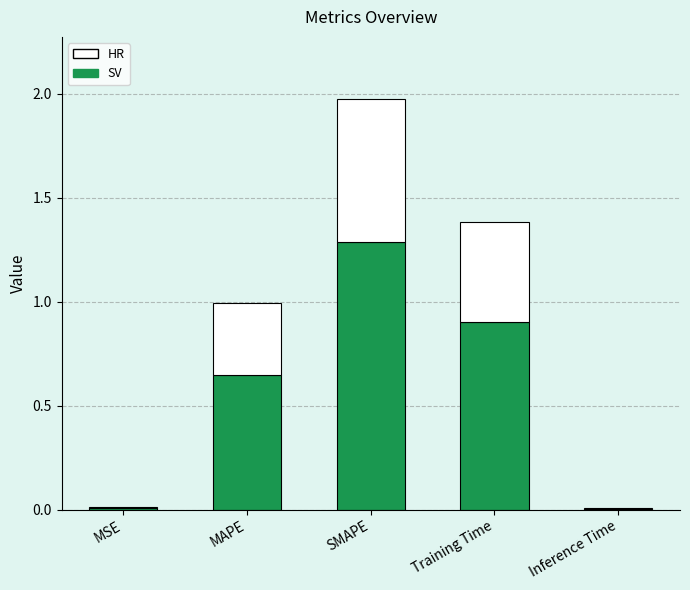

At which category is the sum across all series the highest?

SMAPE